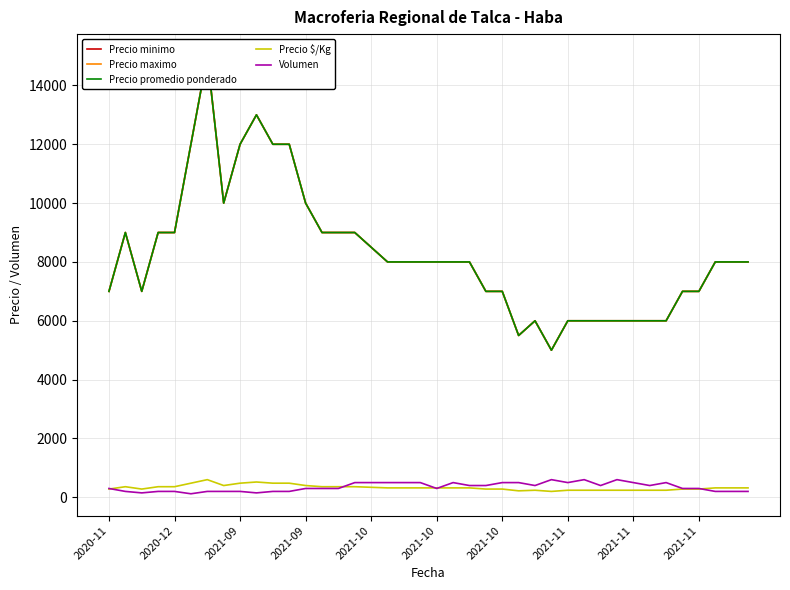

How many interior local peaks does the Precio $/Kg series have?

4